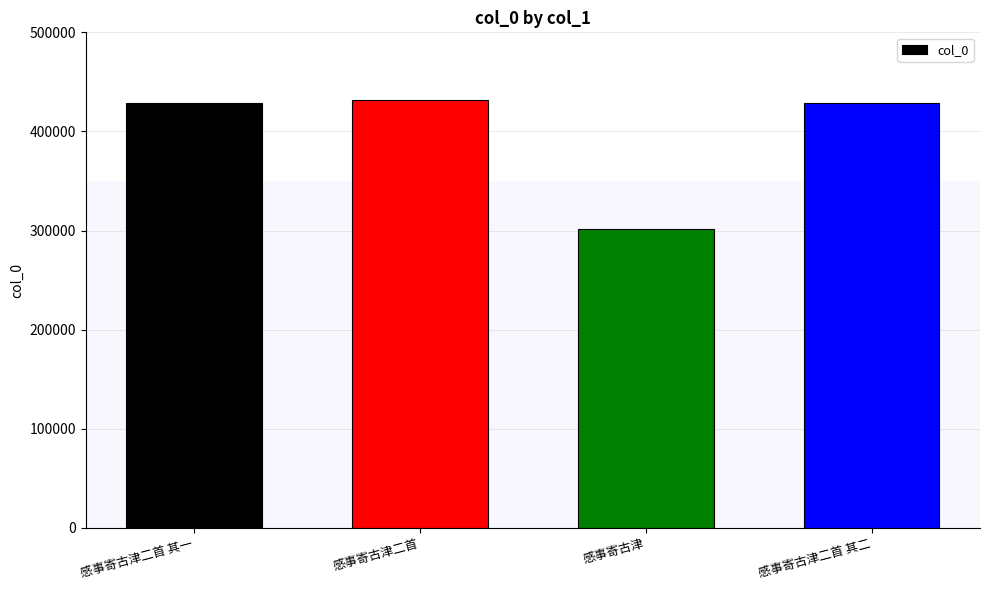

What is the change in value from 感事寄古津二首 其一 to 感事寄古津二首?

+3144